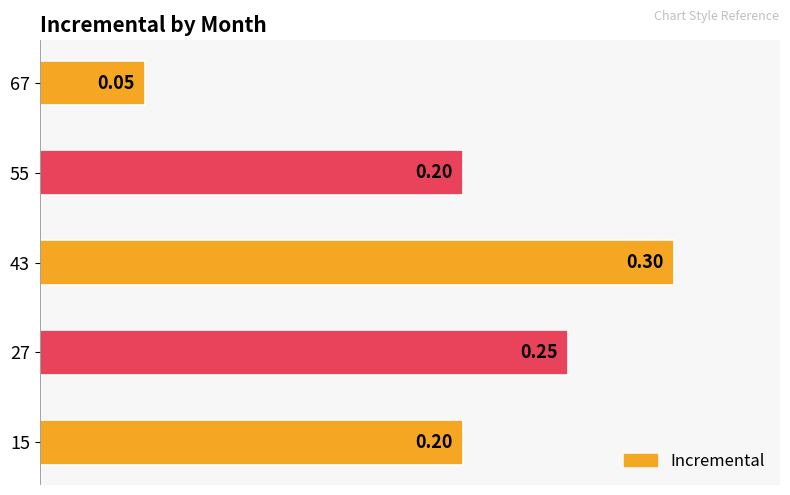

What is the sum of all values?

1.0